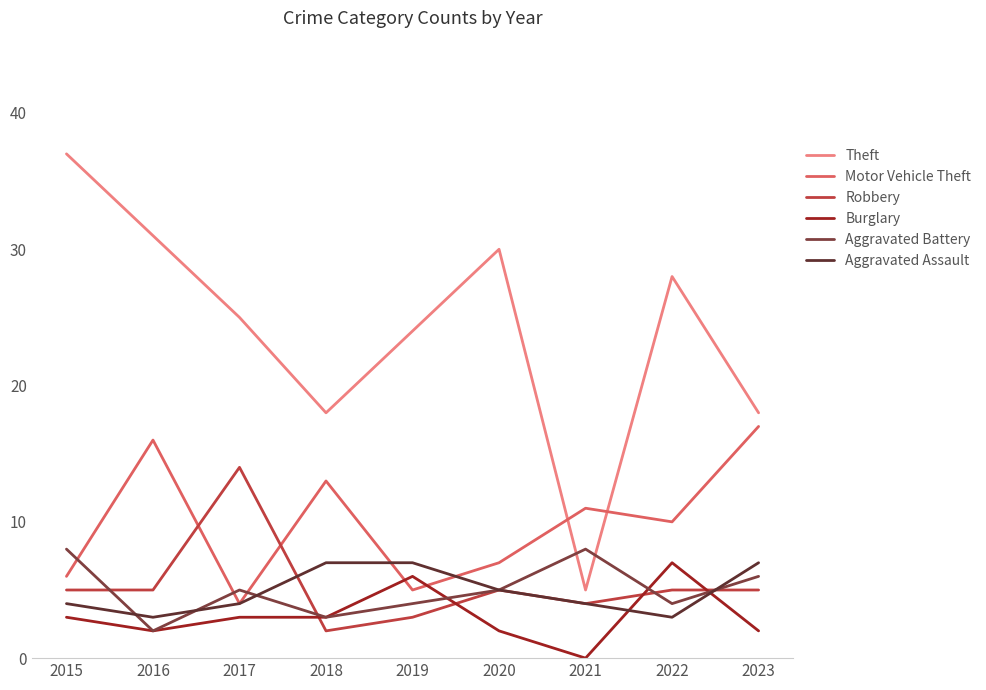

The Robbery series shows 4 at 2021. True or false?

True